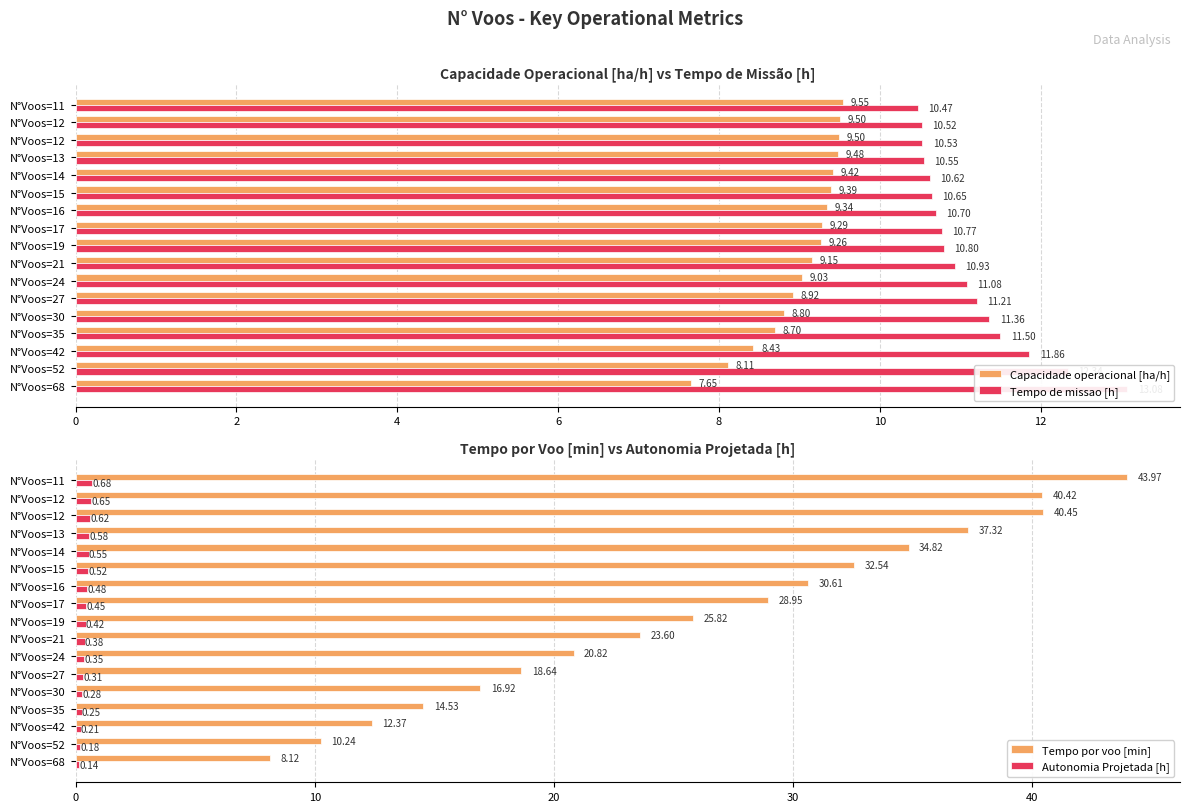

Is it true that Capacidade operacional [ha/h] equals 9.3 at N°Voos=19?

True